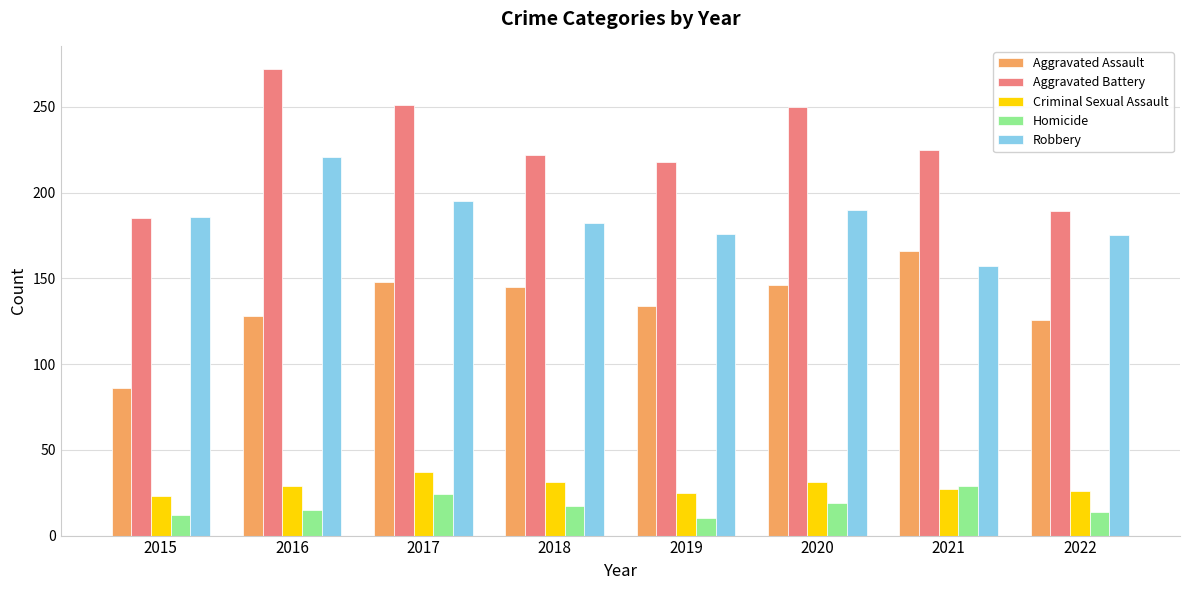

What is the difference between the second highest and minimum values in the Criminal Sexual Assault series?

8